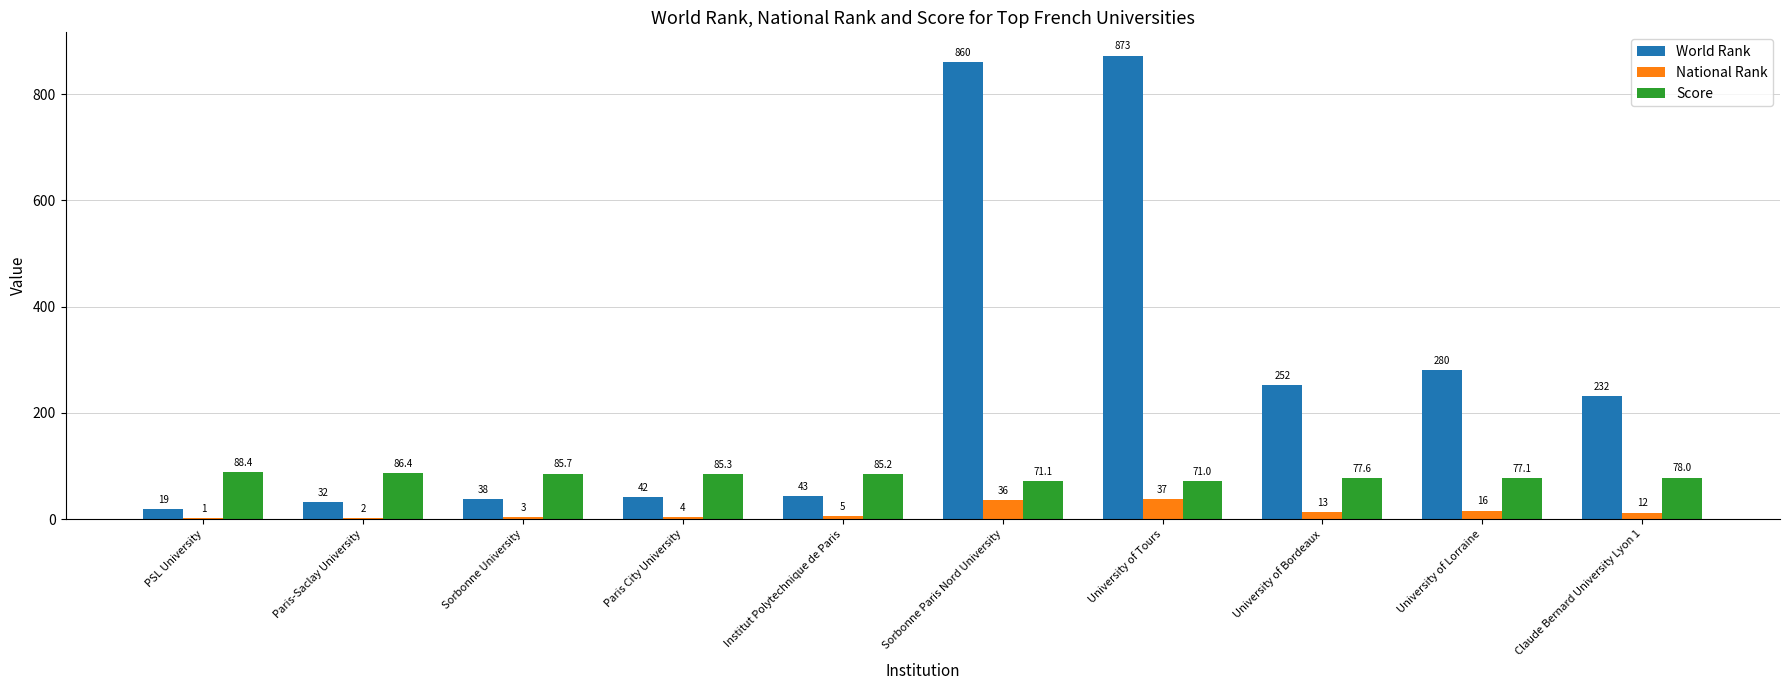

How many series are shown in this chart?

3